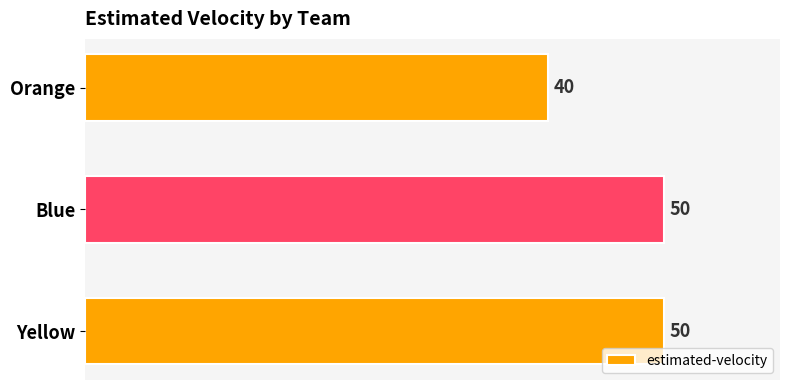

Reading top to bottom, extract all data points from this chart.

Orange=40	Blue=50	Yellow=50